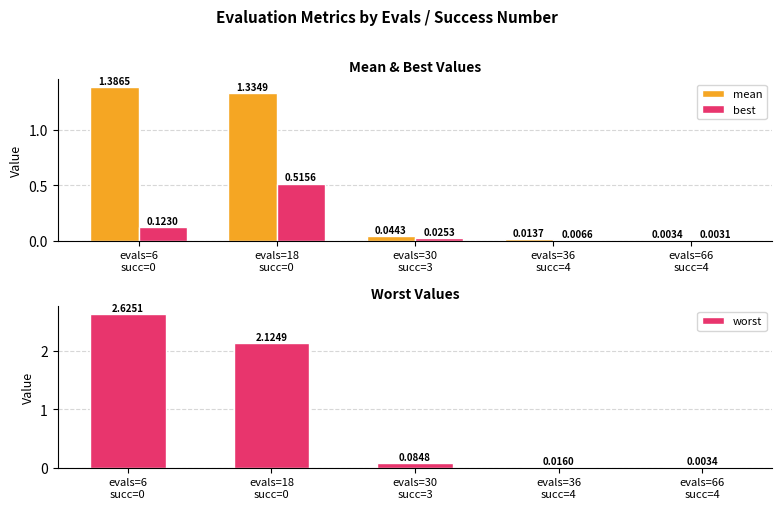

What is the label of the 3rd bar from the right?

evals=30
succ=3